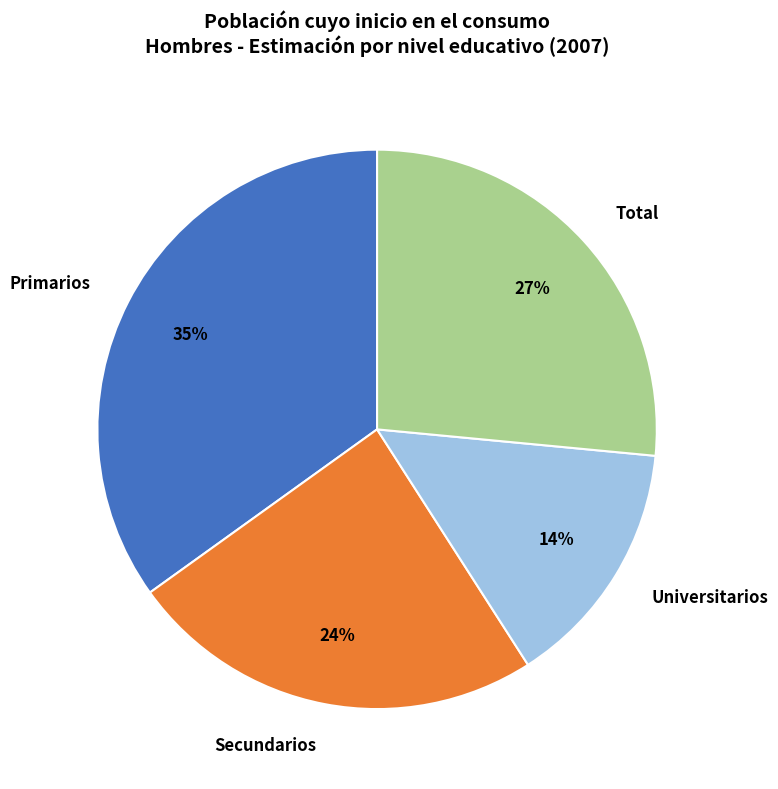

Combined, do Universitarios and Total account for over 50%?

No